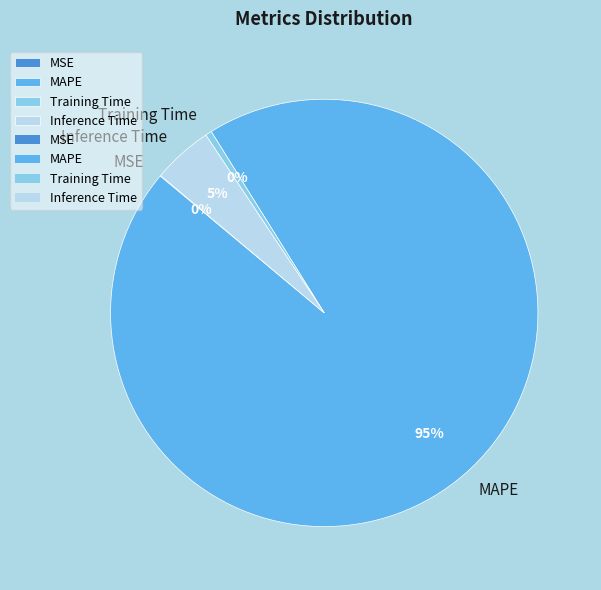

Which has a higher value, Inference Time or MAPE?

MAPE